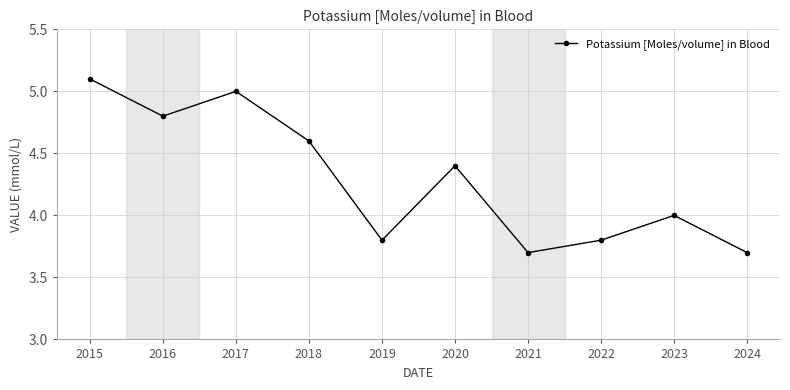

How many interior local valleys (lower than both neighbors) does the data have?

3